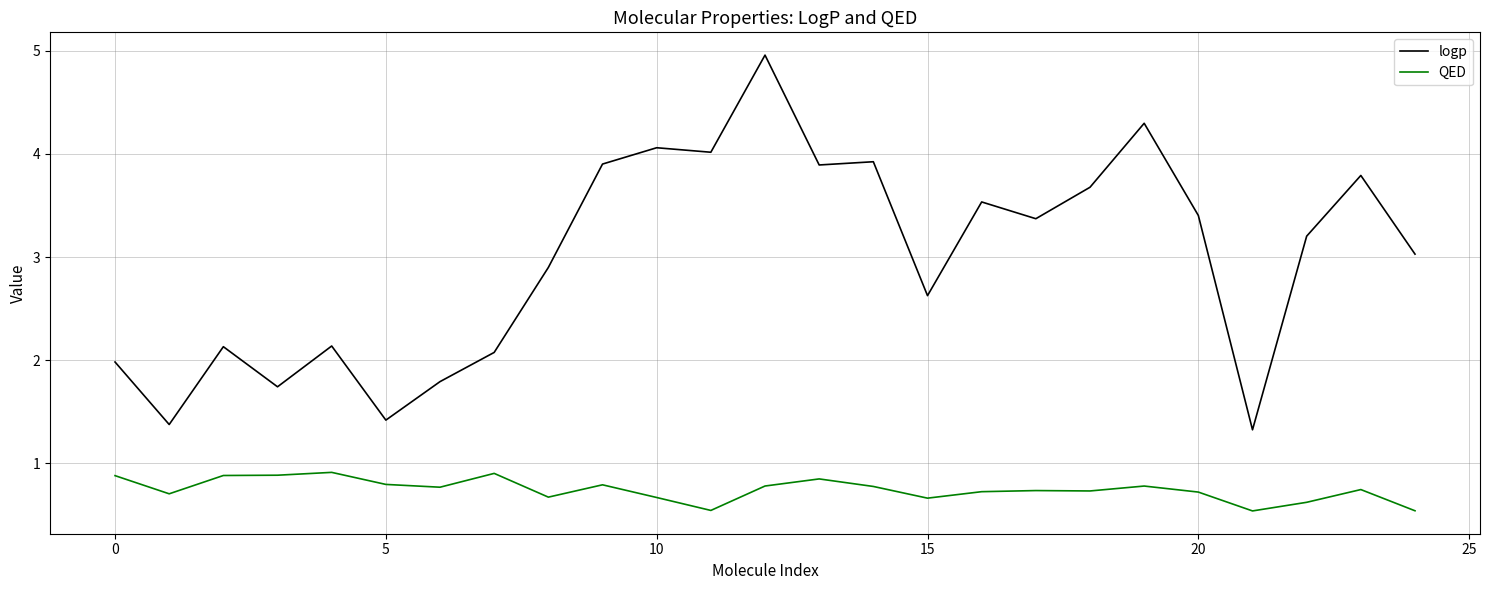

True or false: QED and logp intersect in this chart.

False